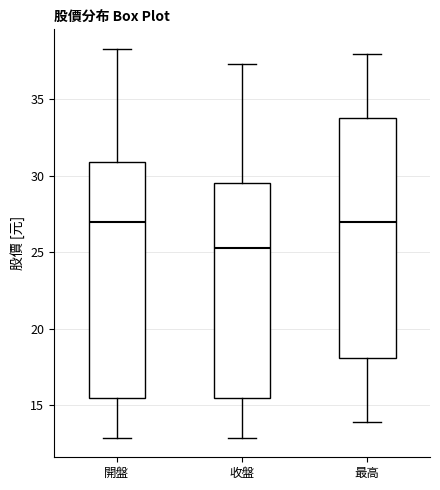

Reading left to right, read every box against the y-axis: the position of its median line, the range the box covers, and the ends of its whiskers. The values are not printed on the chart, so give them approximately, as read against the axis.

開盤: median 27.0, box 15.5 to 31.0, whiskers 13.0 to 38.5
收盤: median 25.5, box 15.5 to 29.5, whiskers 13.0 to 37.5
最高: median 27.0, box 18.0 to 34.0, whiskers 14.0 to 38.0